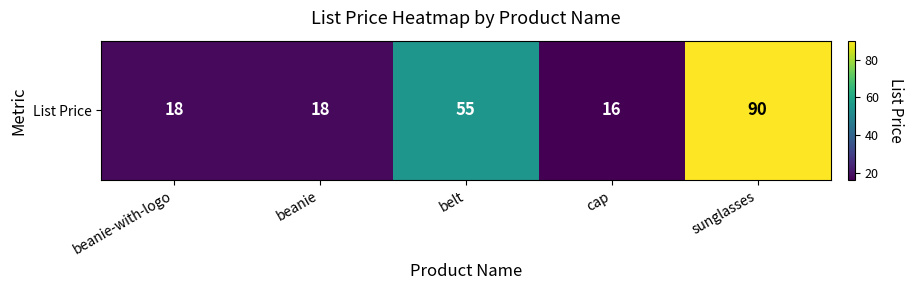

List the labels in order of value, largest first.

sunglasses, belt, beanie-with-logo, beanie, cap